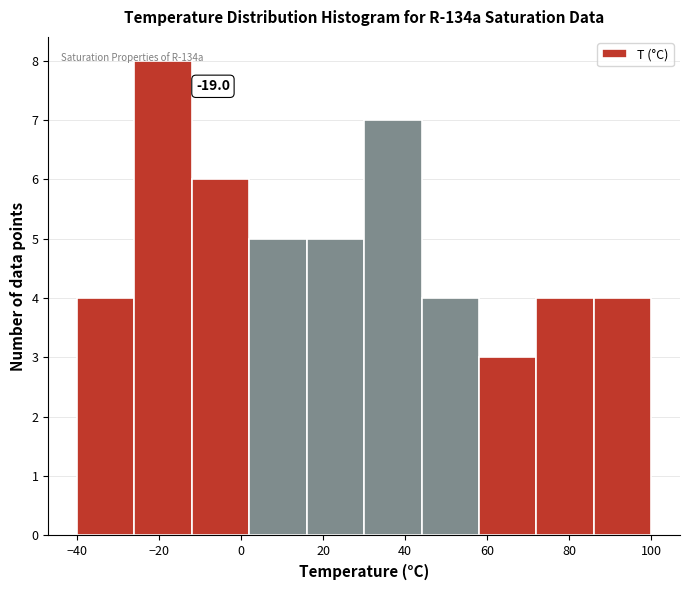

Which range on the x-axis has the tallest bar?

-26 to -12